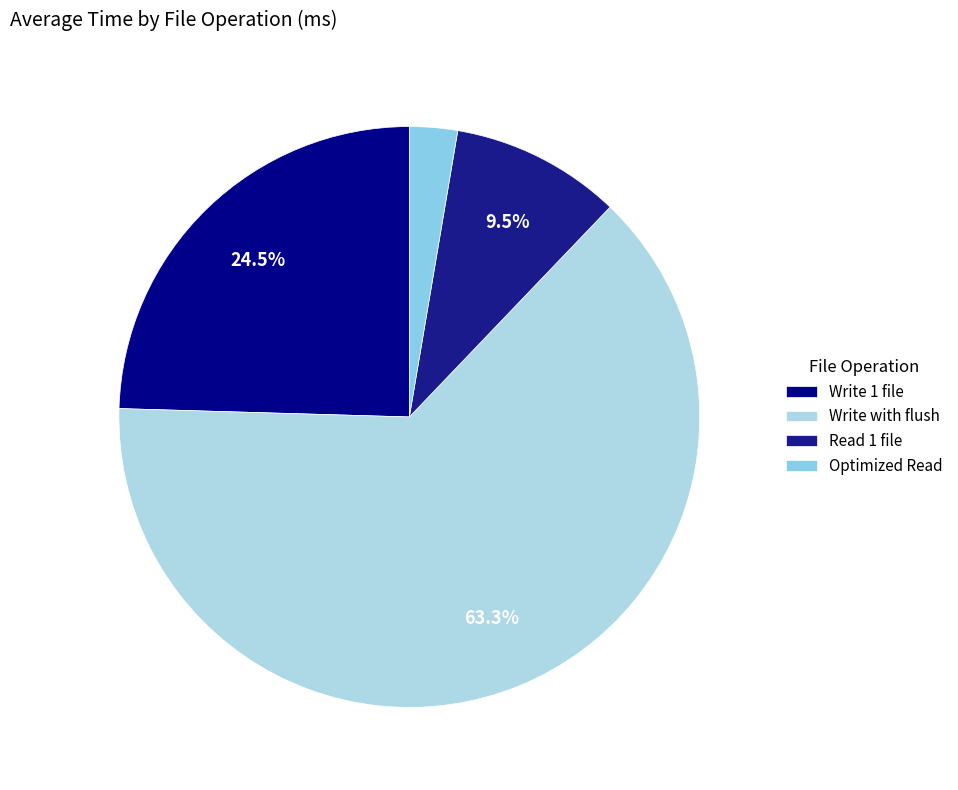

To the nearest percent, what is the average slice percentage?

25%